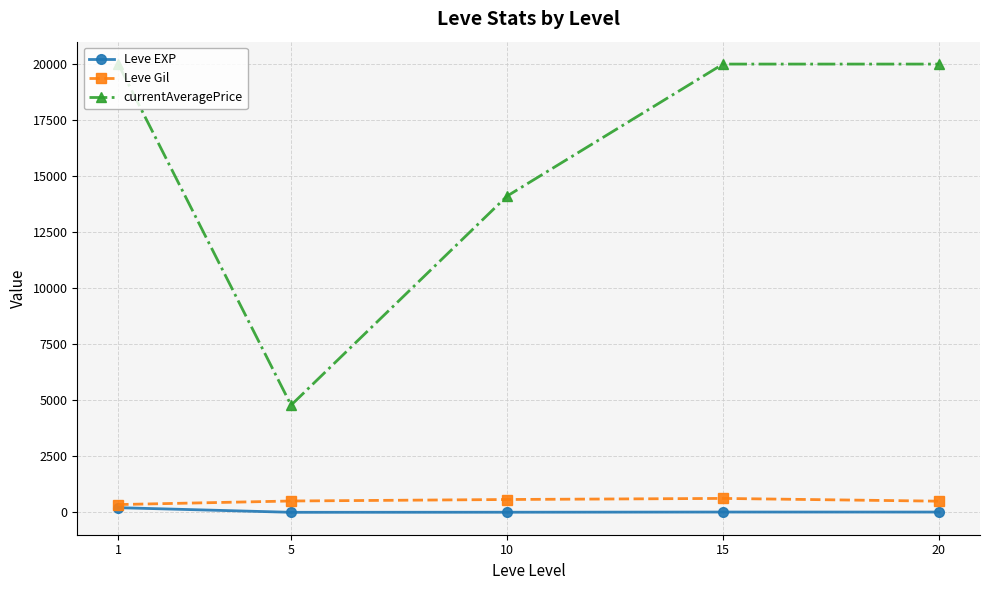

Which series has the widest spread of values?

currentAveragePrice